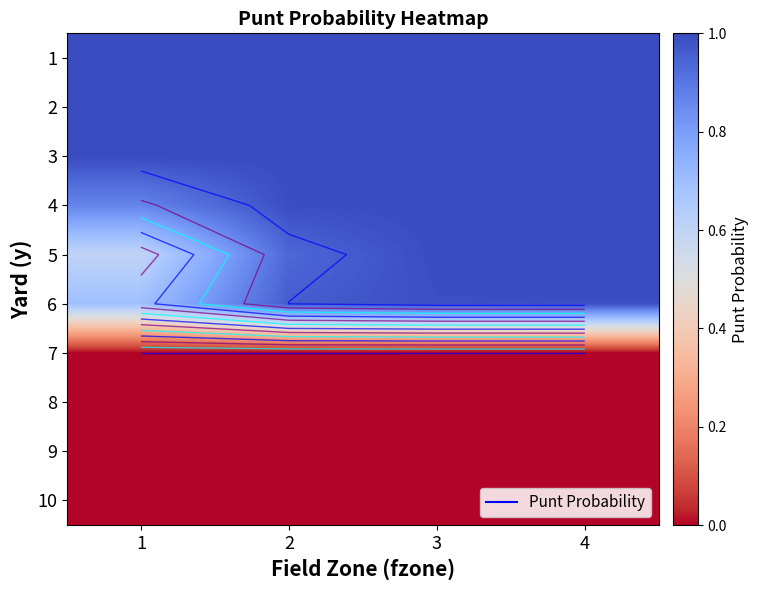

Between 3 and 4, which is larger?

3